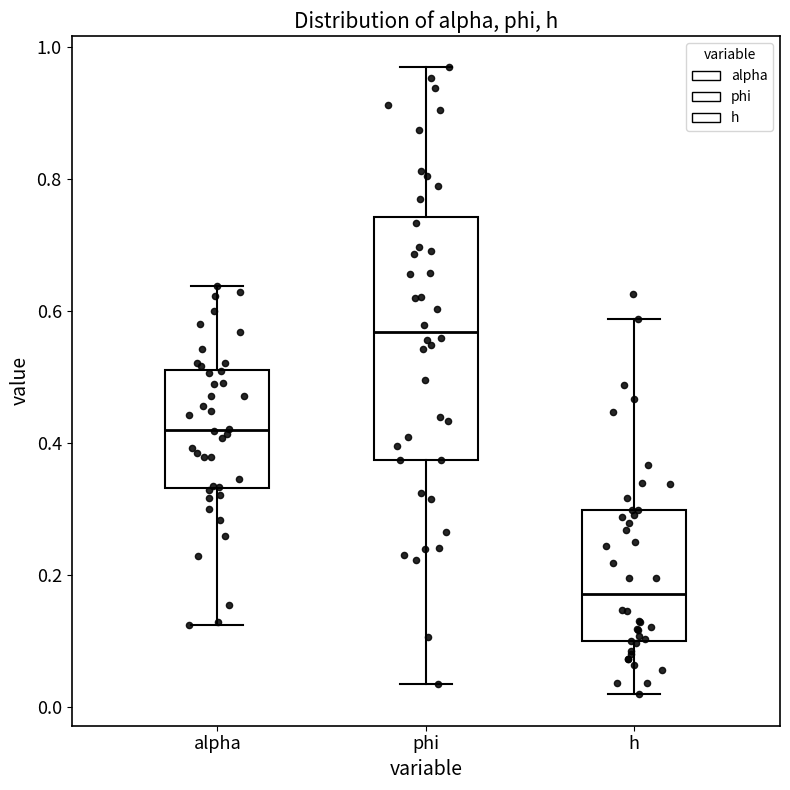

Which box is the tallest, from its lower edge to its upper edge?

phi